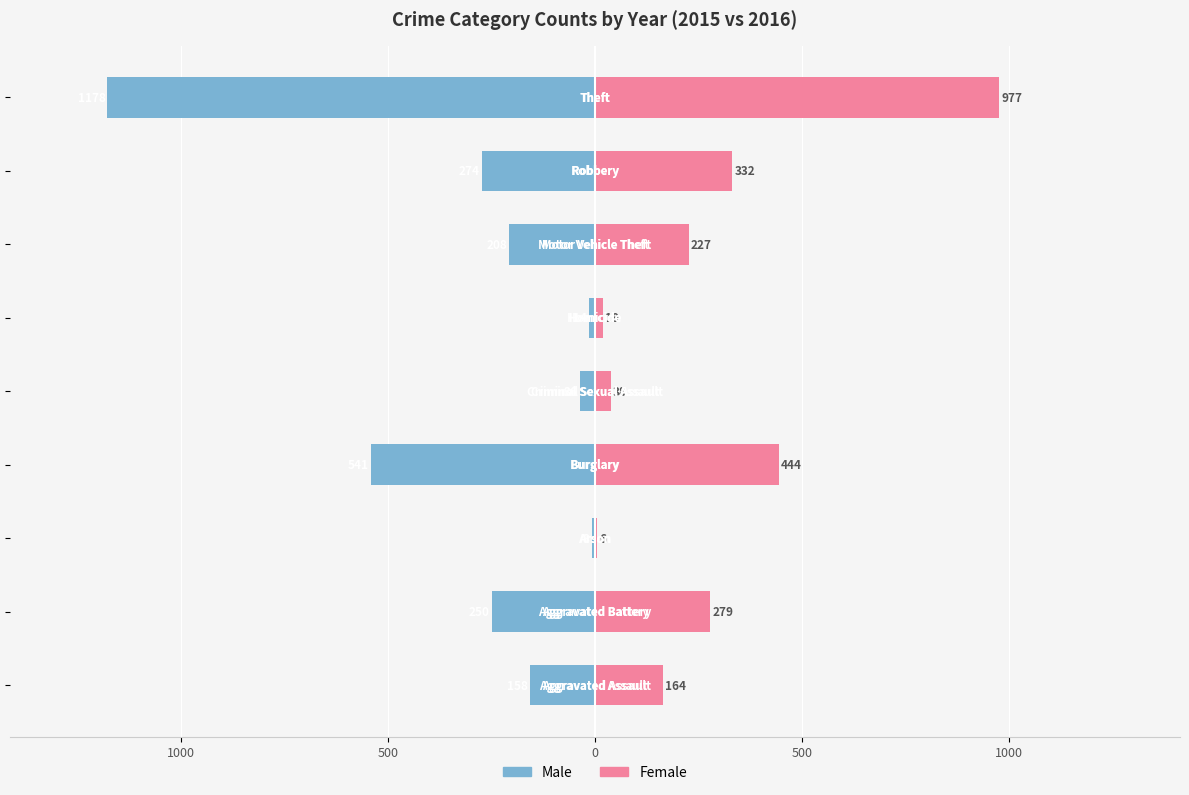

What is the difference between the second highest and minimum values in the Female series?

438